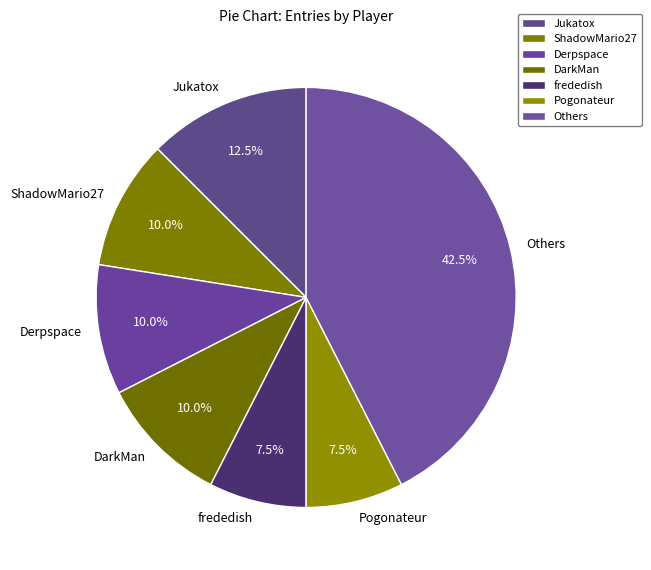

Is DarkMan the majority of the pie?

No